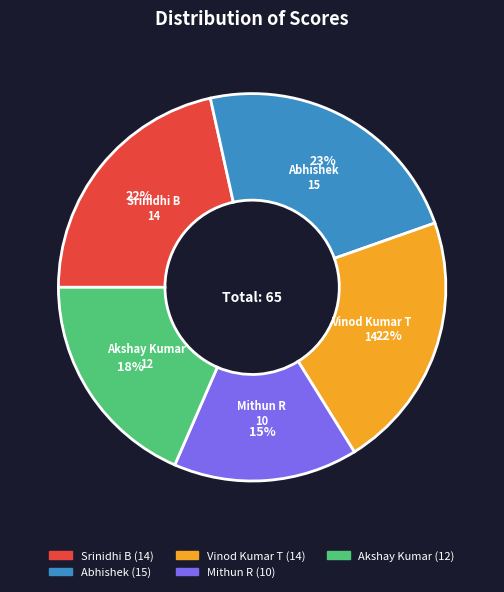

Is there any slice that represents more than half of the pie?

No